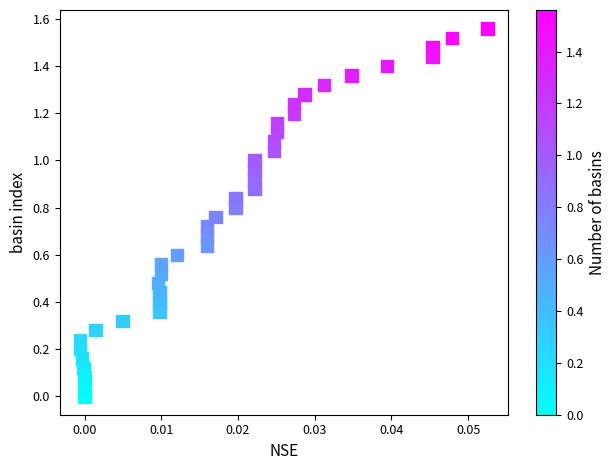

How many points are shown in the scatter plot?

40